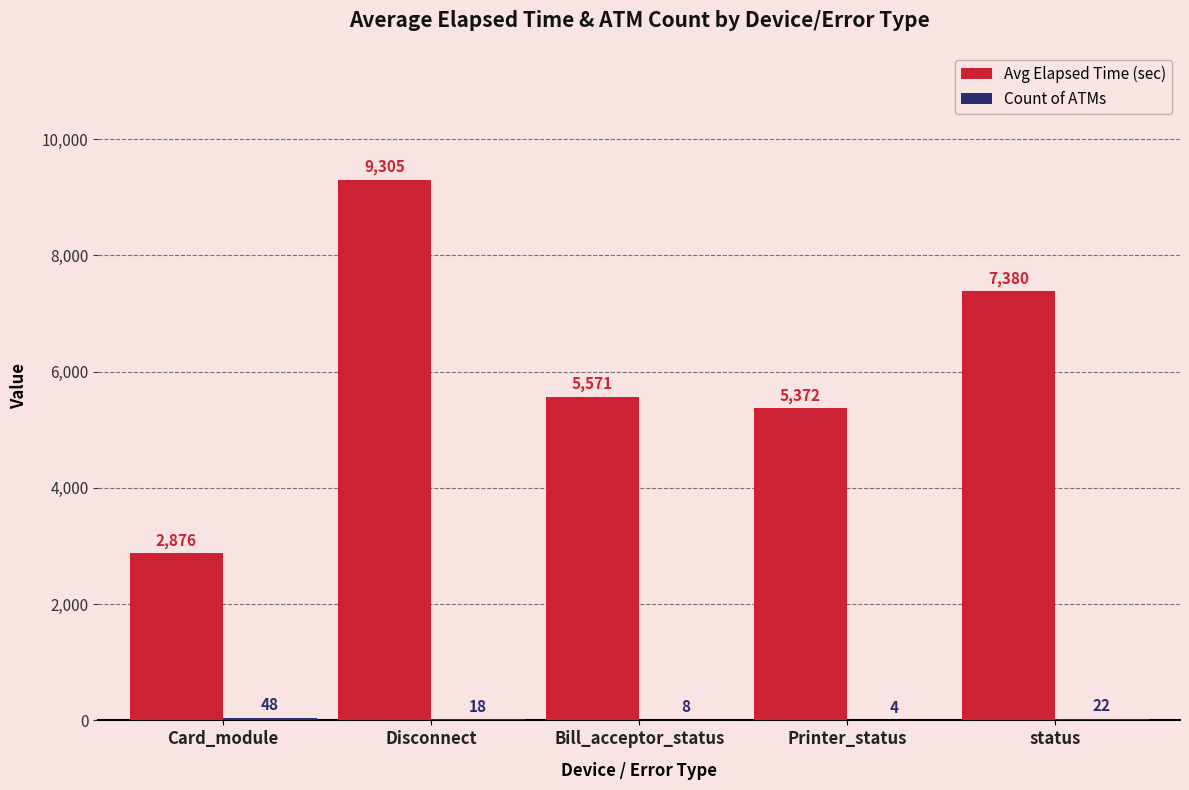

True or false: Avg Elapsed Time (sec) has a value of 5831 at Disconnect.

False